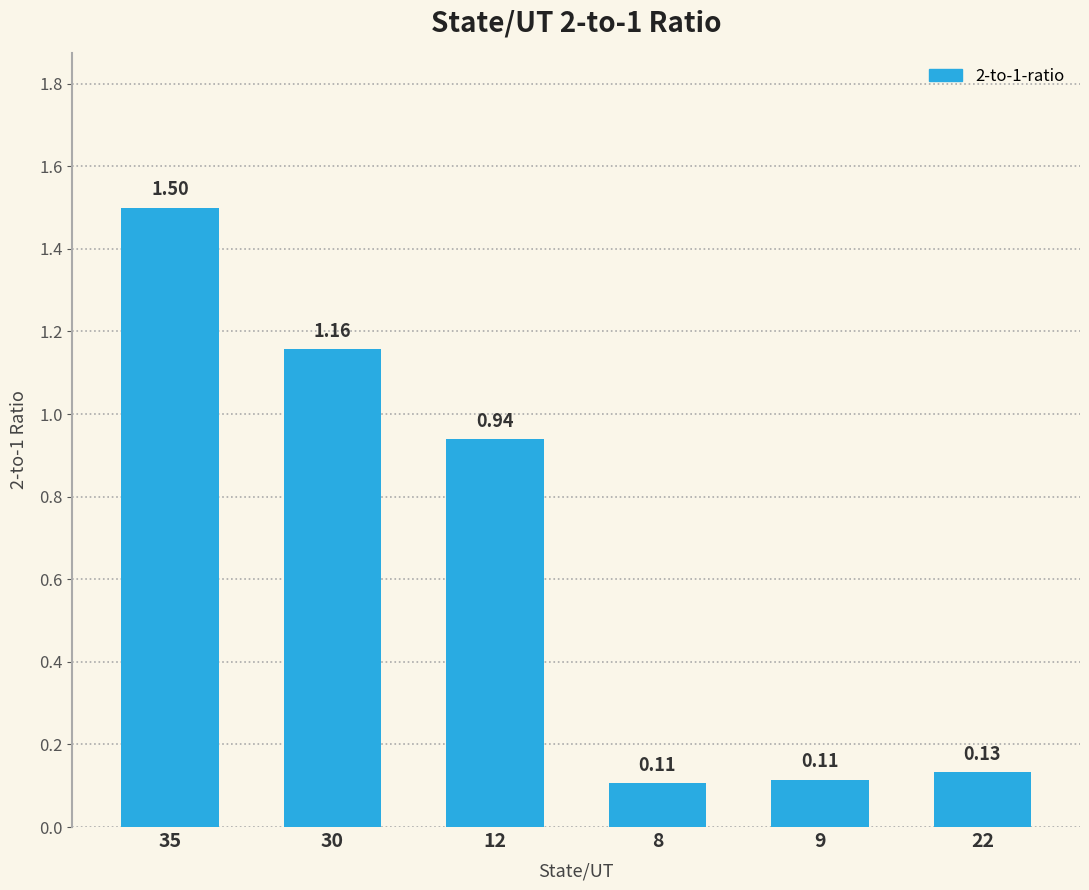

What is the label of the 1st bar from the left?

35